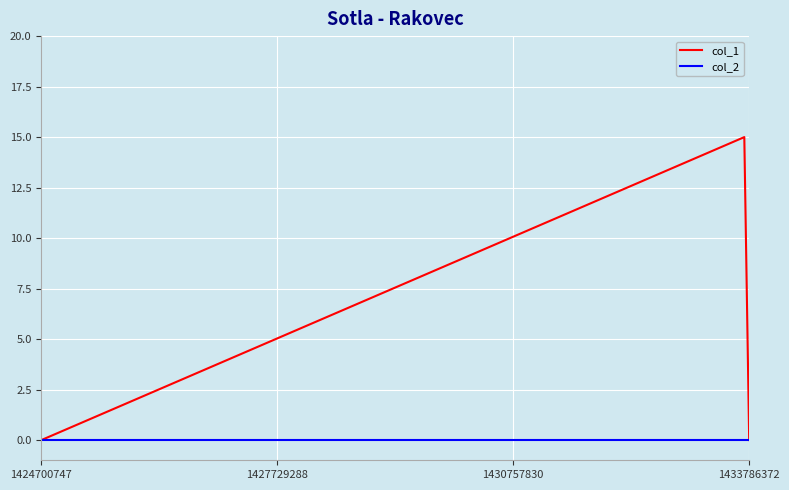

Does the chart display data point markers on the line(s)?

No